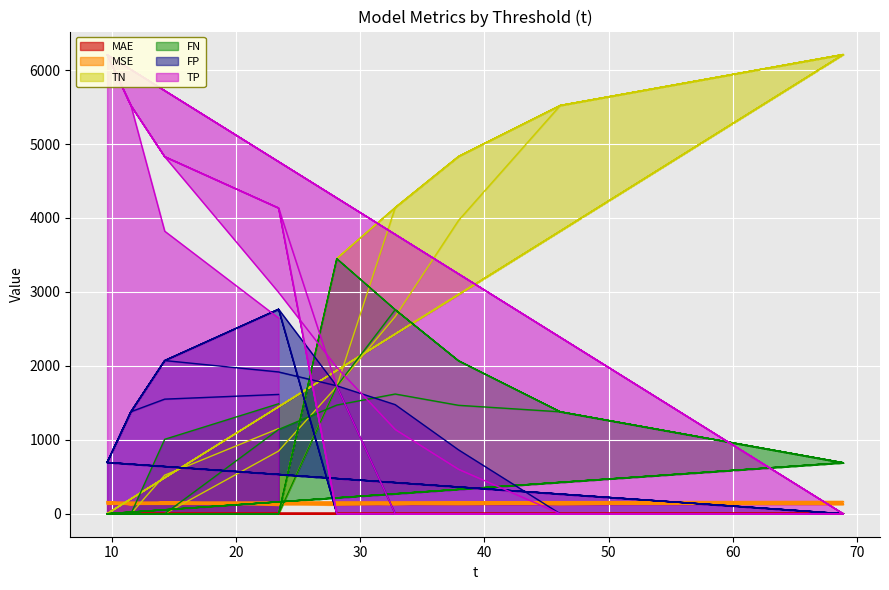

Which series has the widest spread of values?

TN